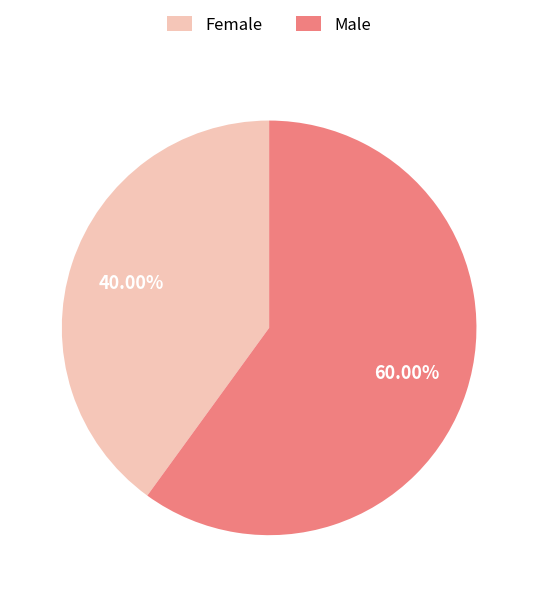

Which category has the biggest portion of the pie?

Male